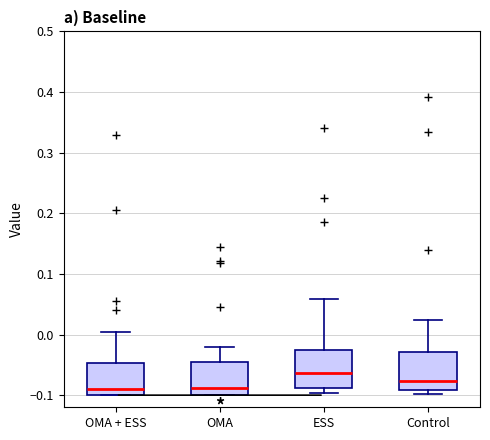

Reading left to right, transcribe this box plot: for each box, give where its median line is, the range the box spans, and where its two whiskers end, as read against the y-axis. The values are not printed on the chart, so give them approximately, as read against the axis.

OMA + ESS: median -0.09, box -0.10 to -0.05, whiskers -0.10 to 0.00
OMA: median -0.09, box -0.10 to -0.05, whiskers -0.10 to -0.02
ESS: median -0.06, box -0.09 to -0.03, whiskers -0.10 to 0.06
Control: median -0.08, box -0.09 to -0.03, whiskers -0.10 to 0.02